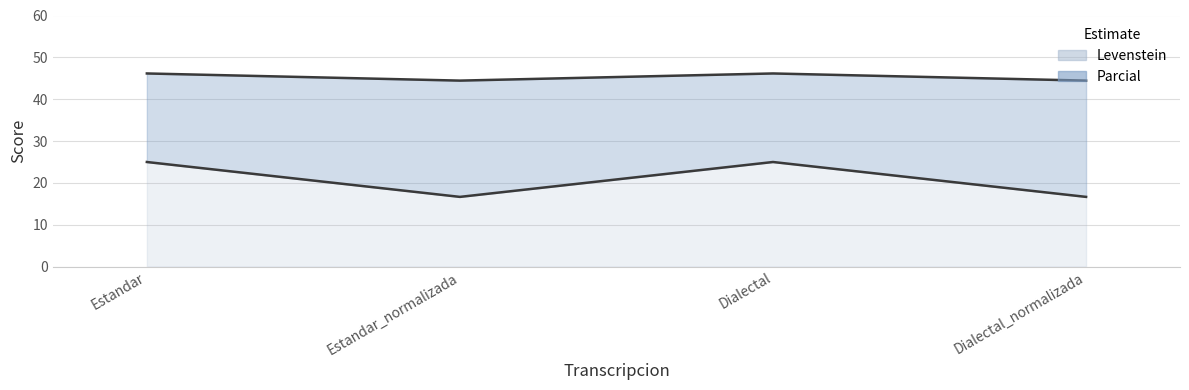

At which category is the sum across all series the highest?

Estandar